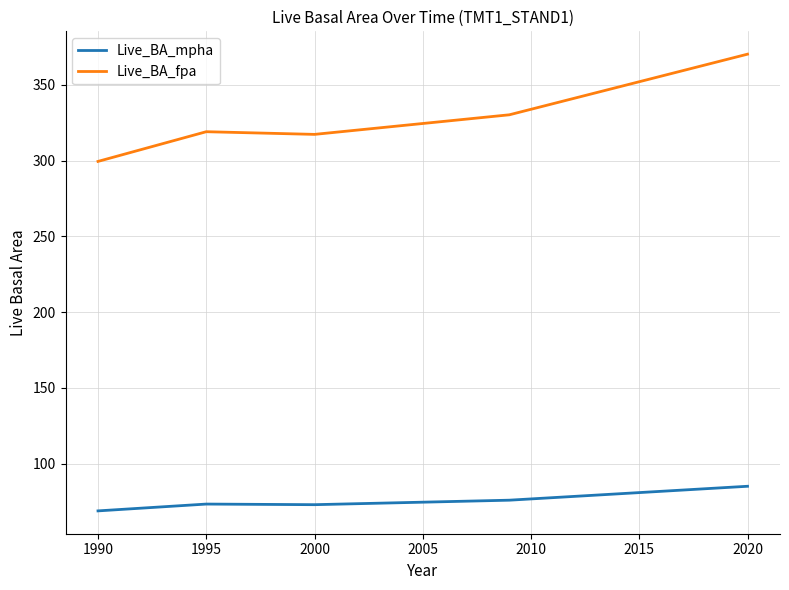

Rank the series by their average value, from highest to lowest.

Live_BA_fpa, Live_BA_mpha